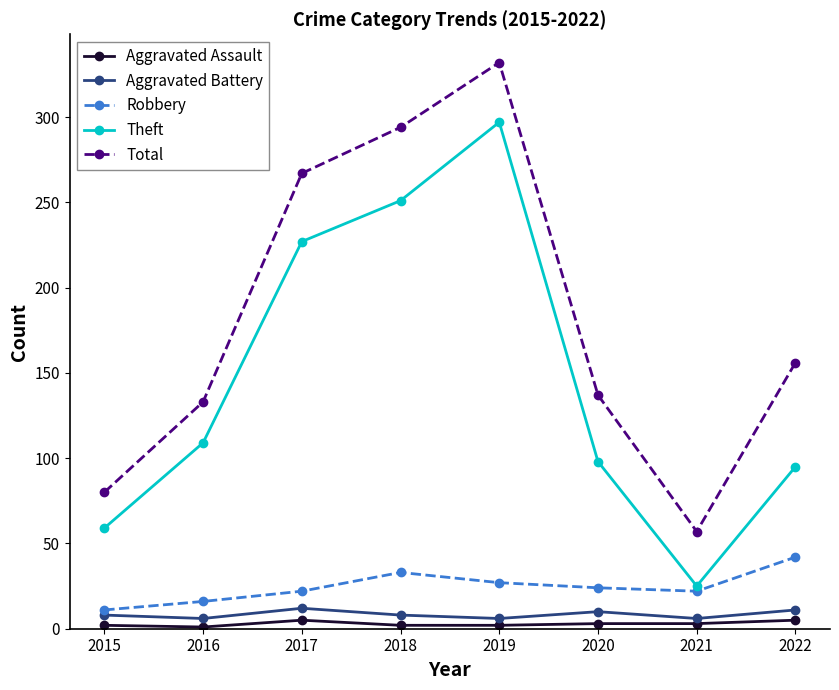

True or false: Aggravated Battery and Total intersect in this chart.

False